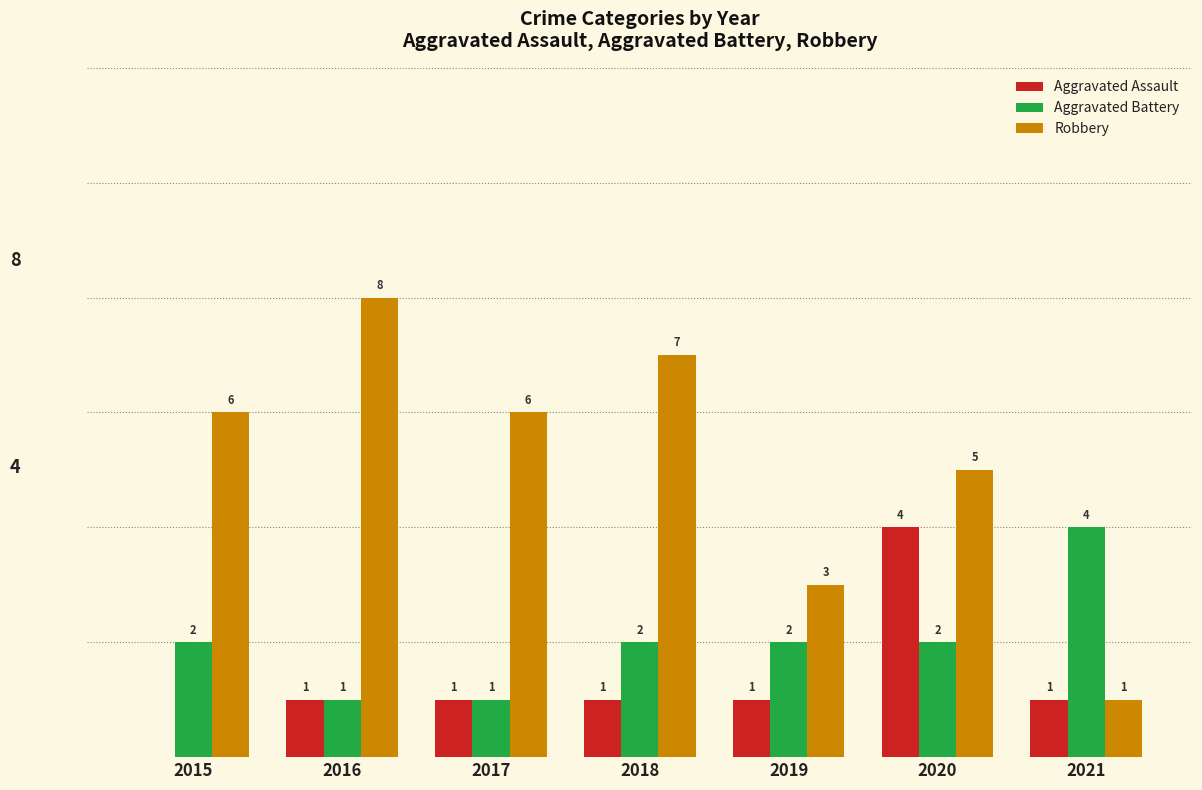

Which series has the largest total across all categories?

Robbery